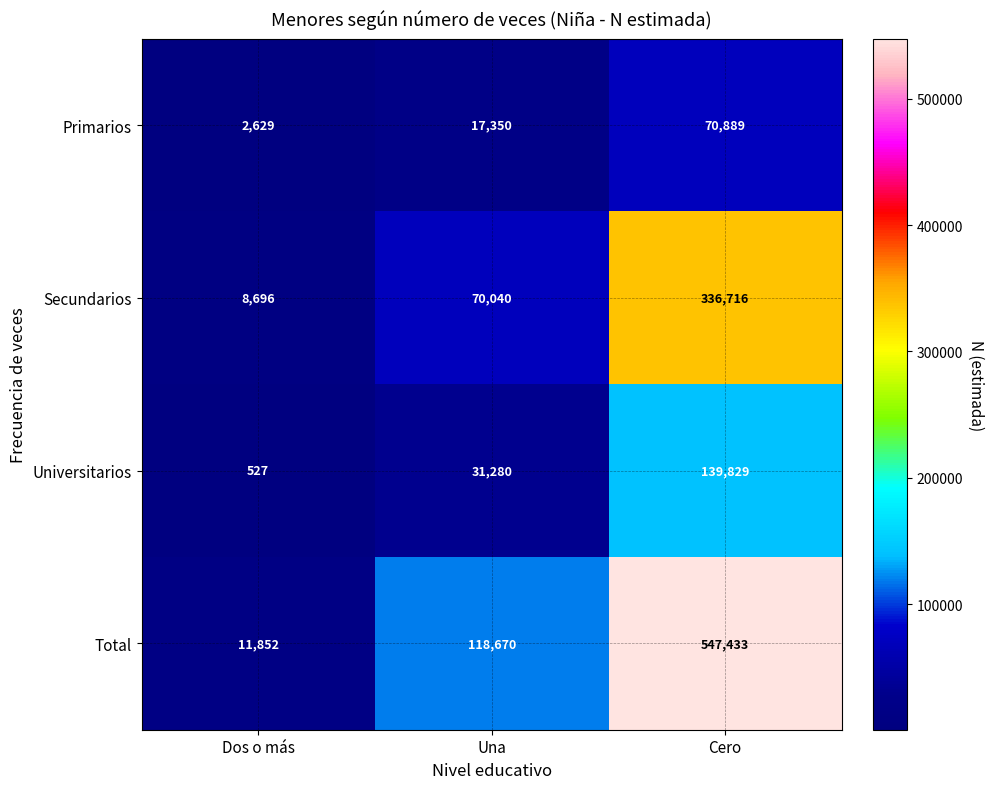

True or false: Secundarios has a value of 70040 at Una.

True